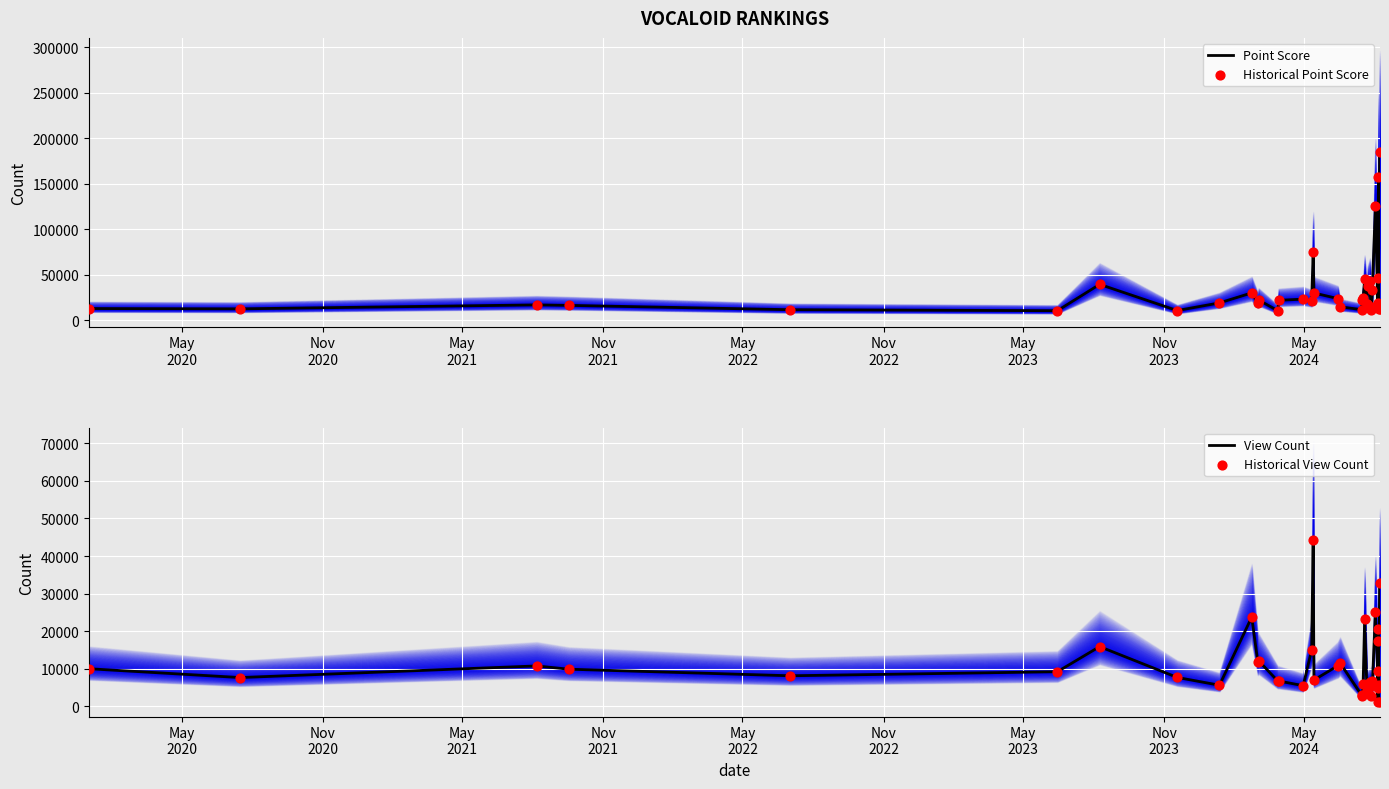

At how many categories does at least one series exceed 64879?

4